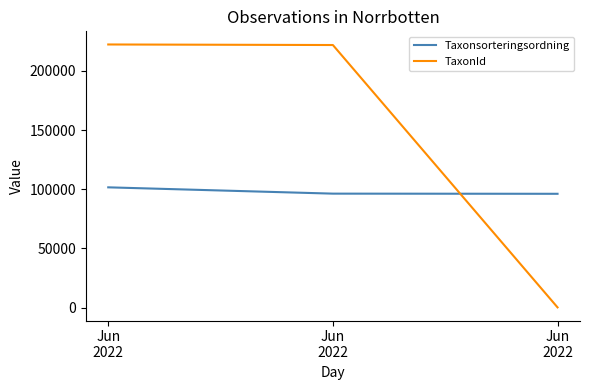

How many lines are shown in the chart?

2